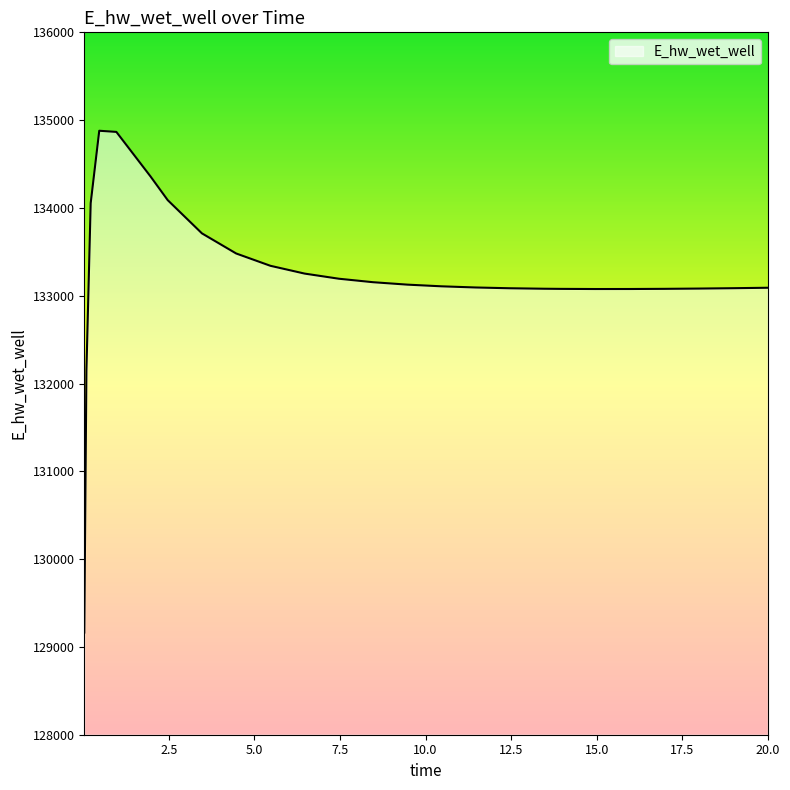

What is the smallest value displayed?

129163.8